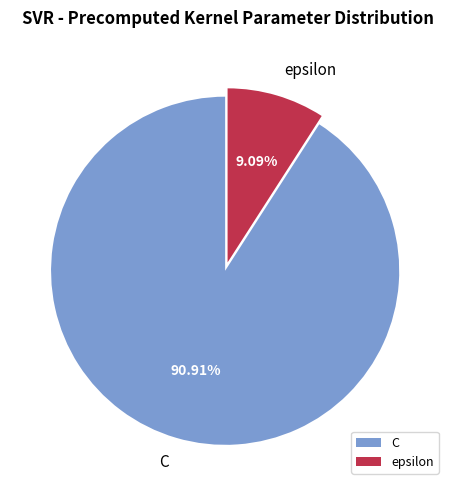

The C slice represents 85% of the pie. True or false?

False